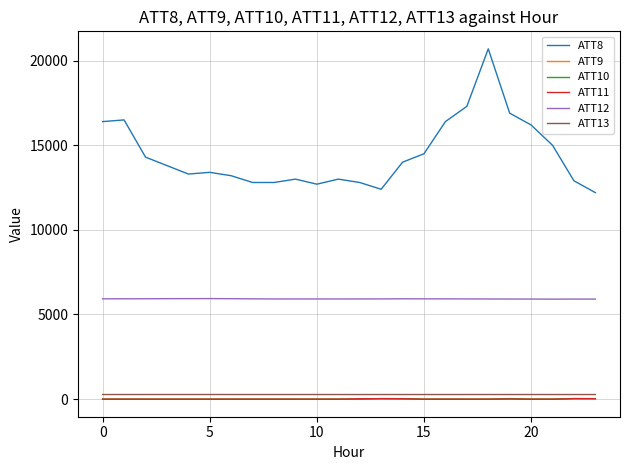

Which series has the largest total across all categories?

ATT8